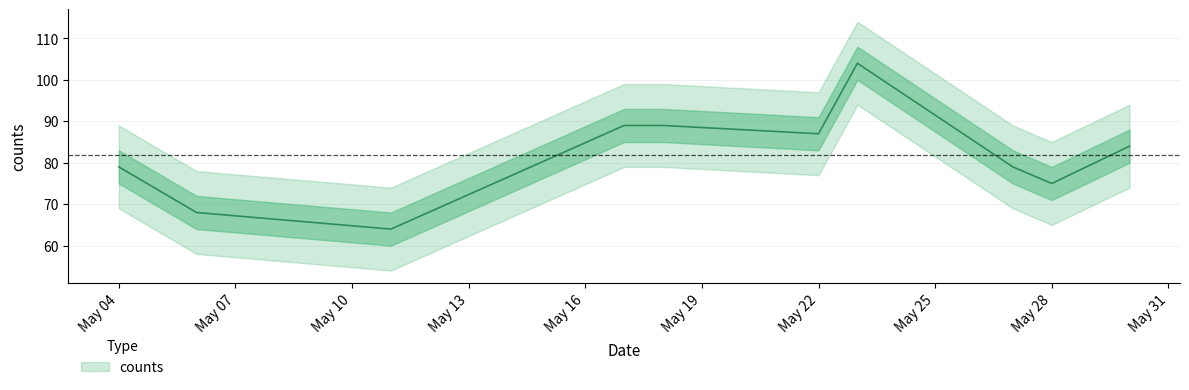

Which label corresponds to the smallest value in the chart?

2022-05-11